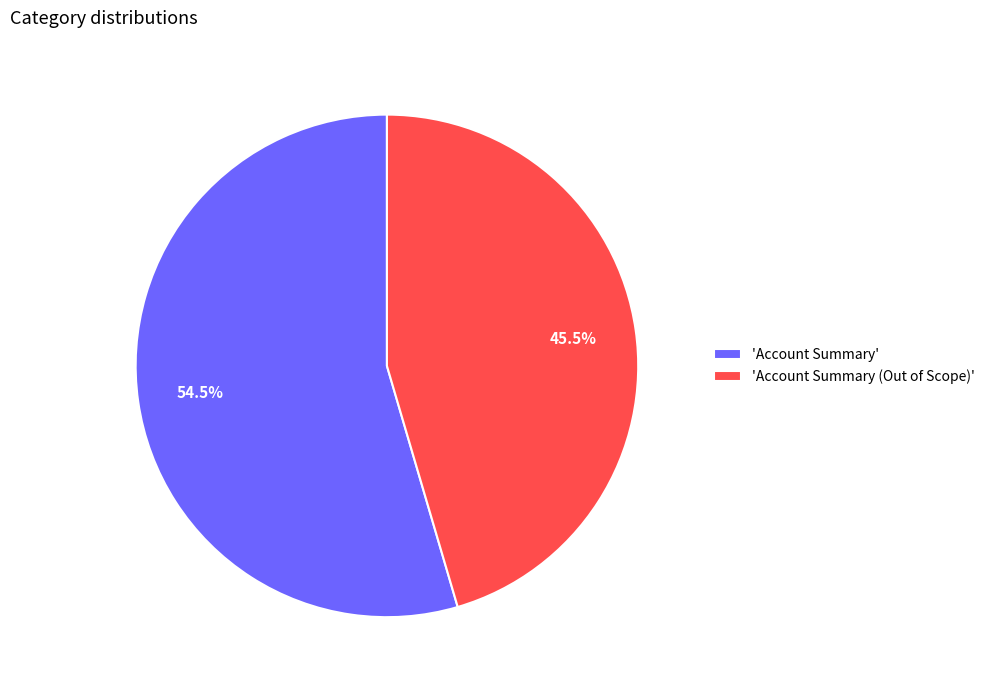

What percentage is NOT represented by 'Account Summary (Out of Scope)'?

54.5%